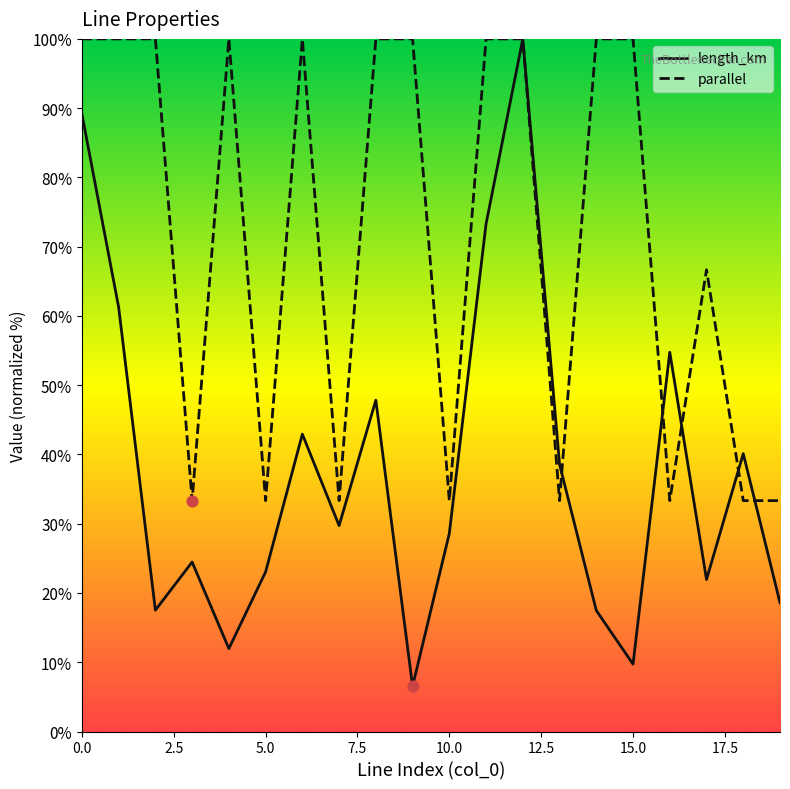

What is the total value across all series at 8?

147.8